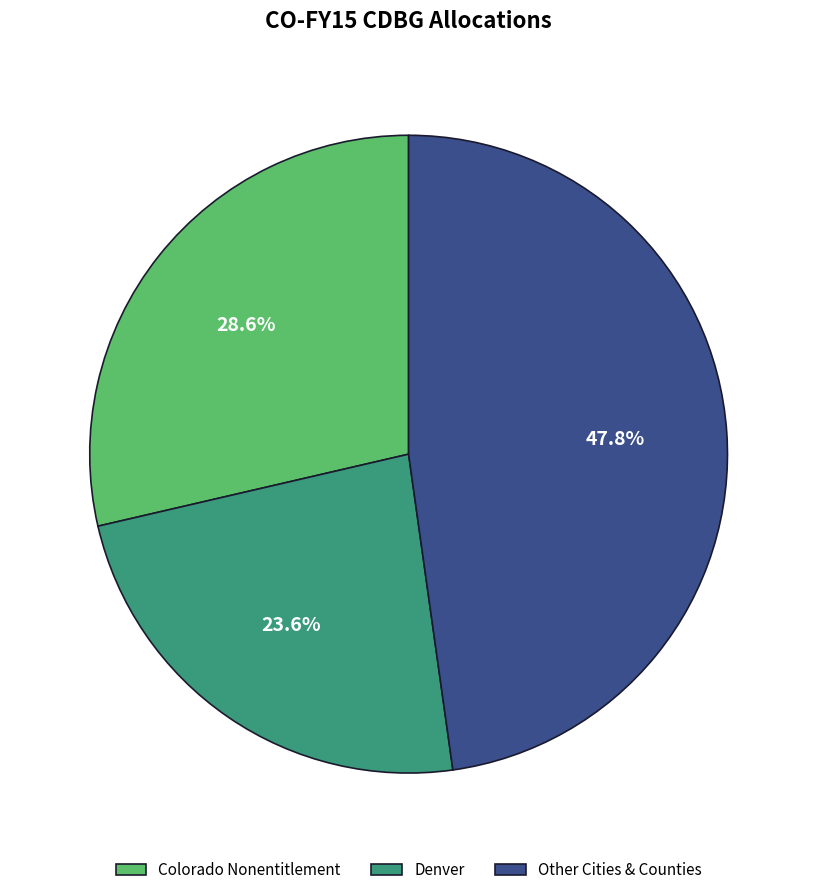

What is the largest slice in the pie chart?

Other Cities & Counties